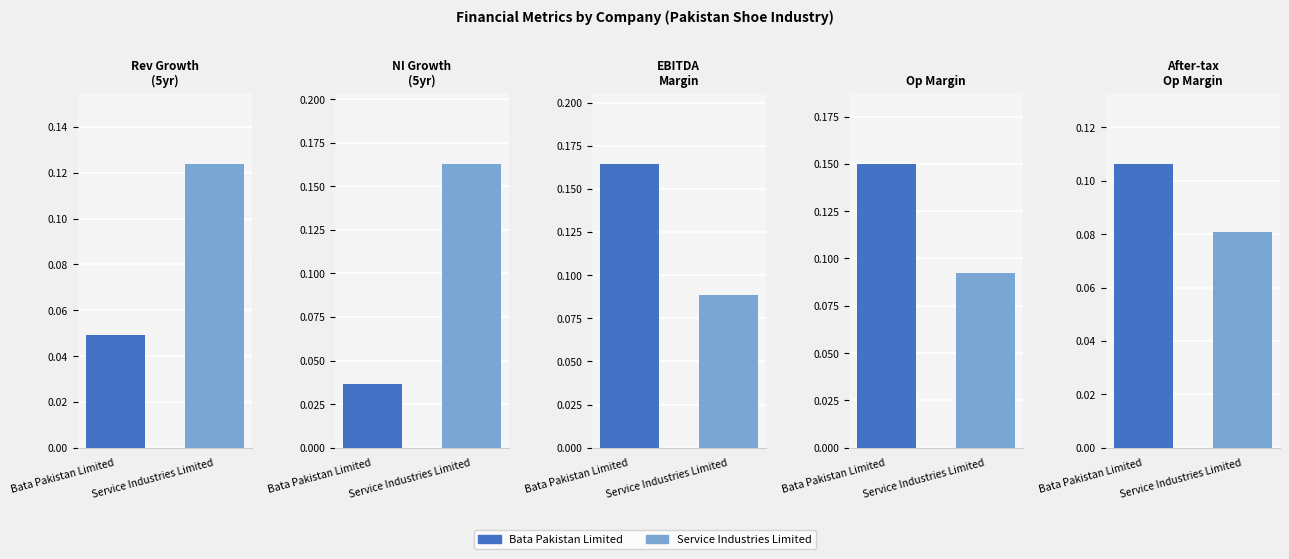

Does the chart contain any negative values?

No